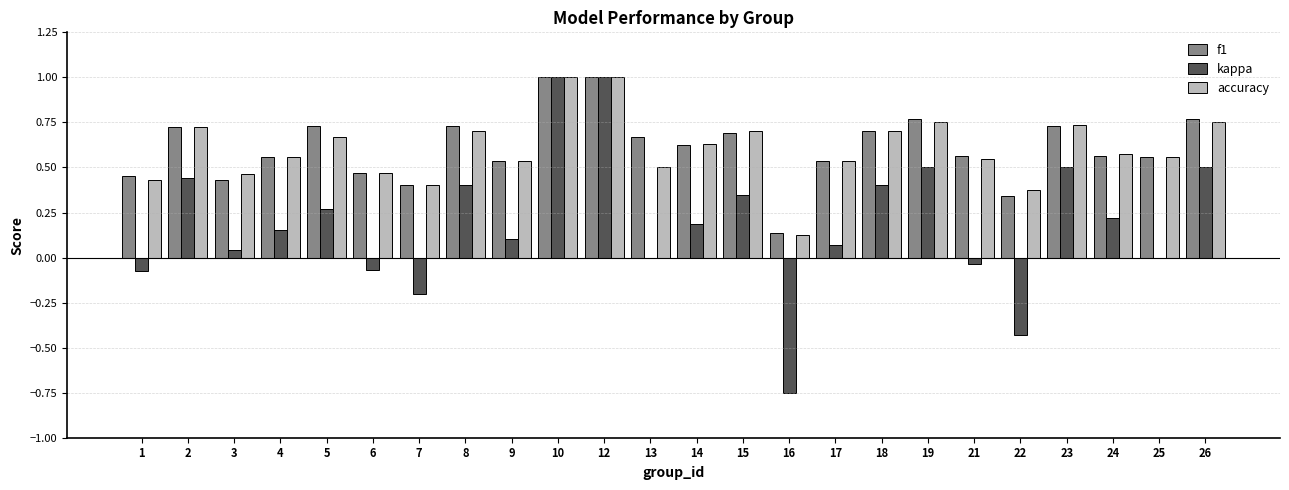

What is the greatest value displayed?

1.0